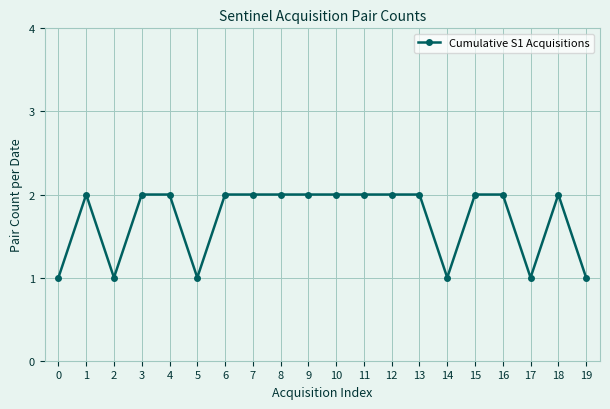

True or false: there are more than 1 points higher than both neighbors.

True